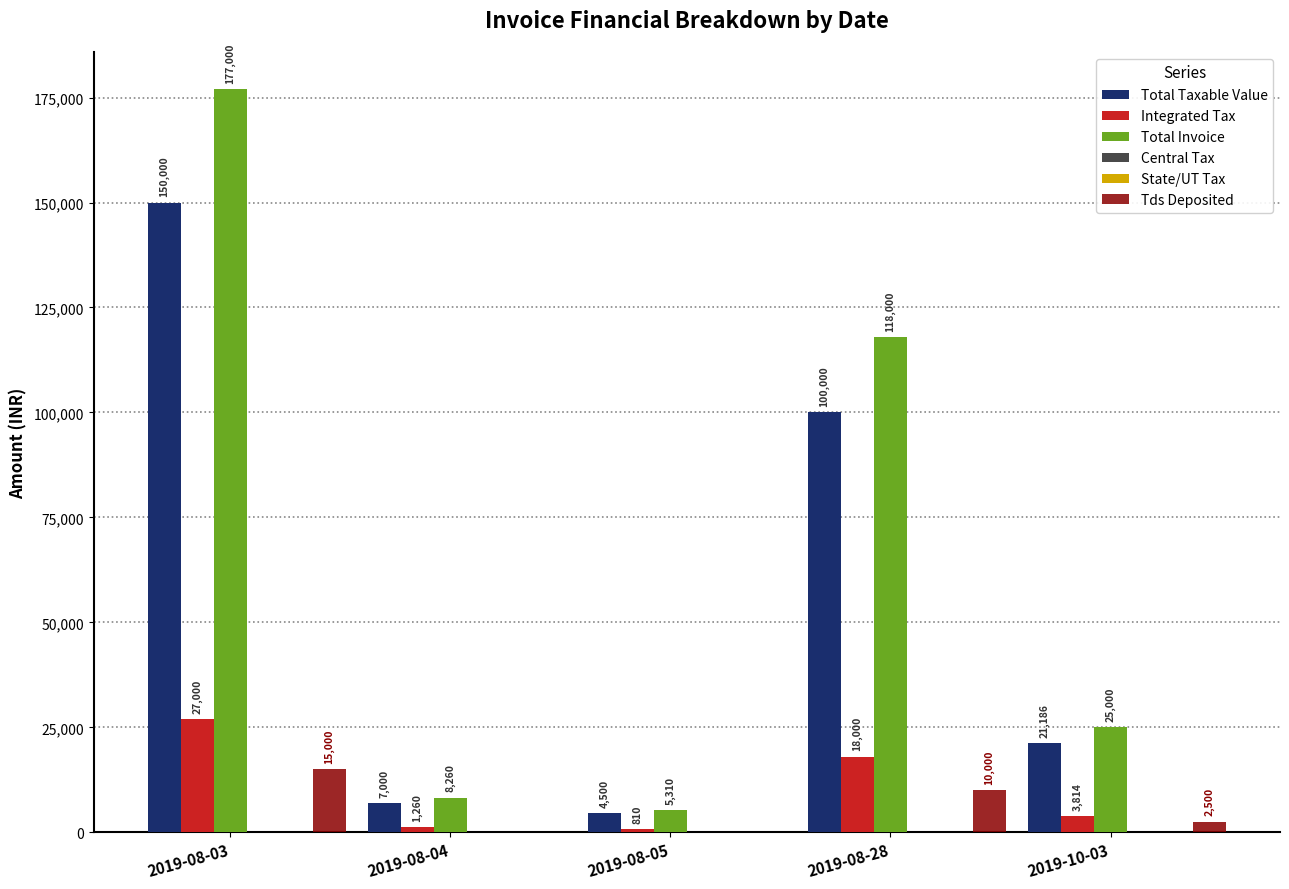

What is the difference between the Tds Deposited values at 2019-08-04 and 2019-08-28?

10000